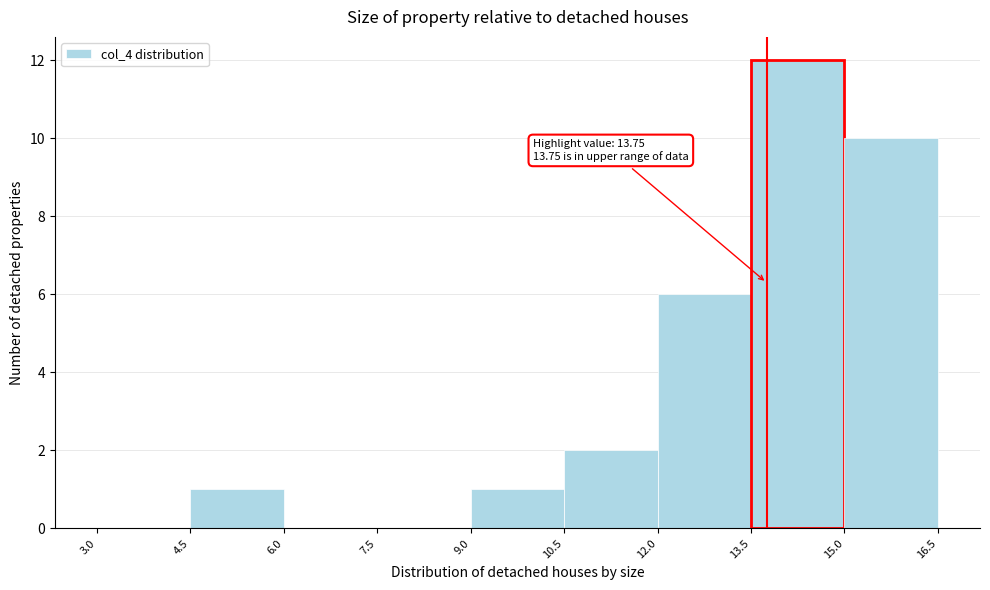

Which range on the x-axis has the tallest bar?

13.5 to 15.0